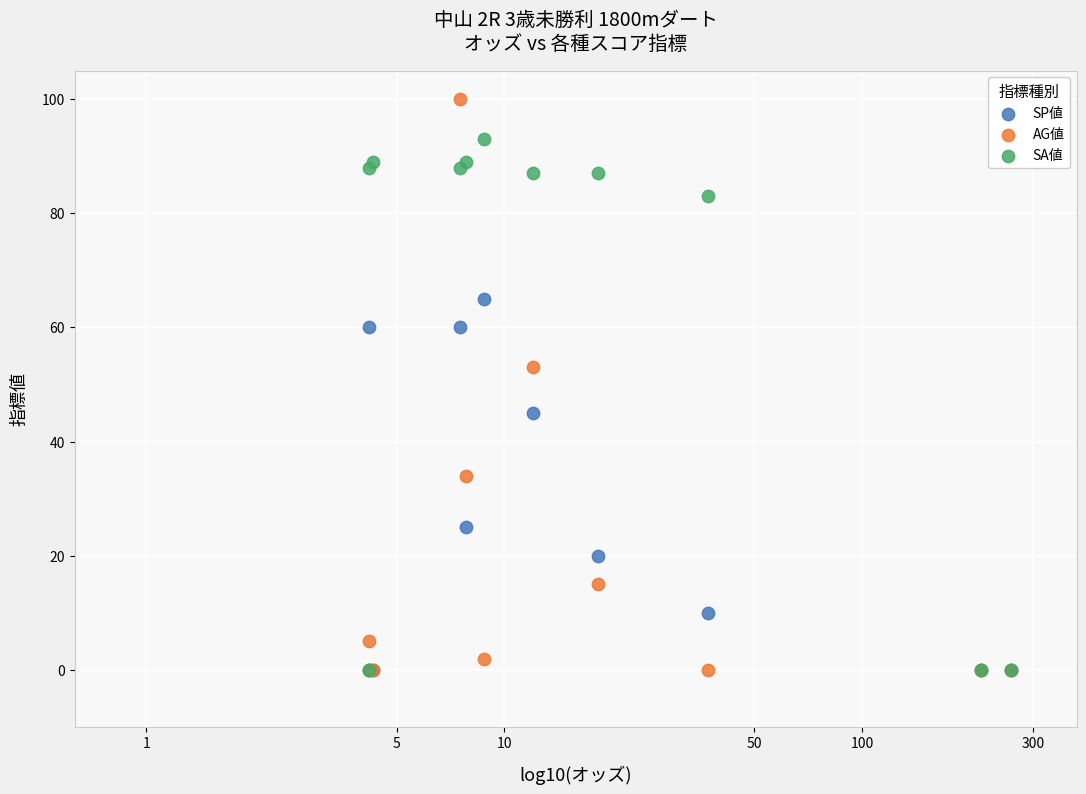

What are all the series names shown in the legend?

SP値, AG値, SA値